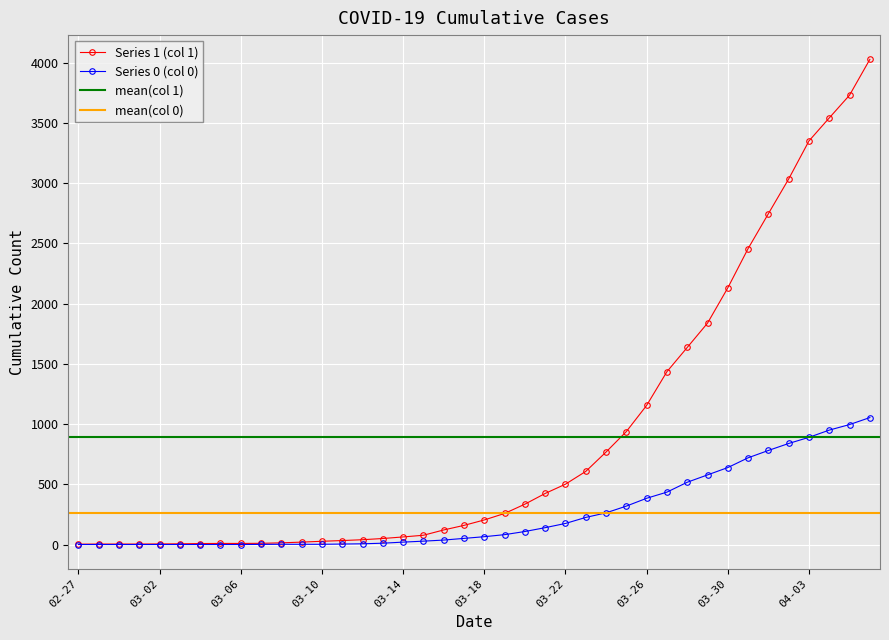

What is the sum of all 0 values?

10324